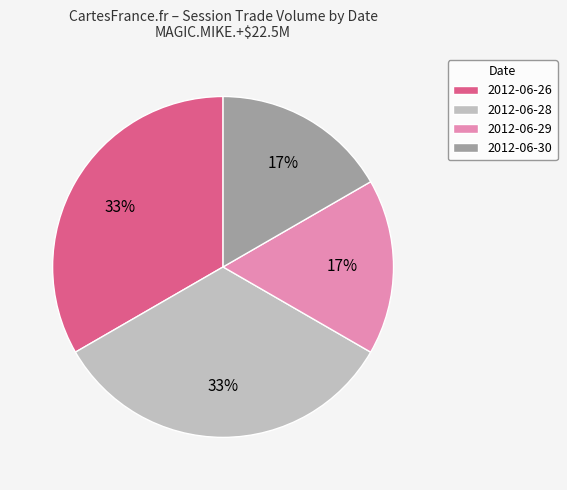

How many segments does this pie chart have?

4